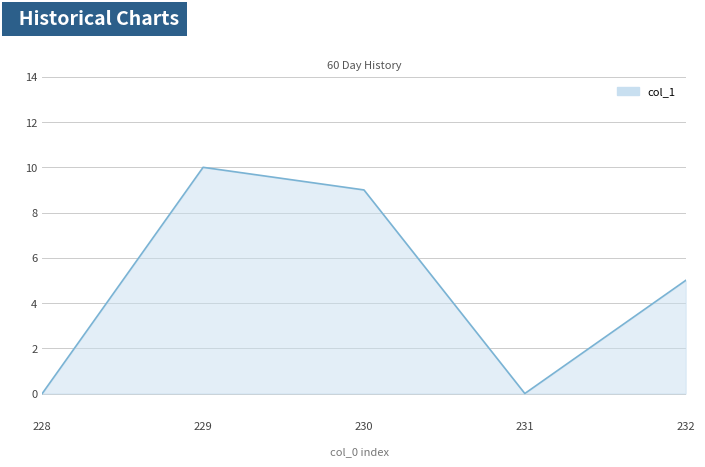

Does the chart display data point markers on the line(s)?

No